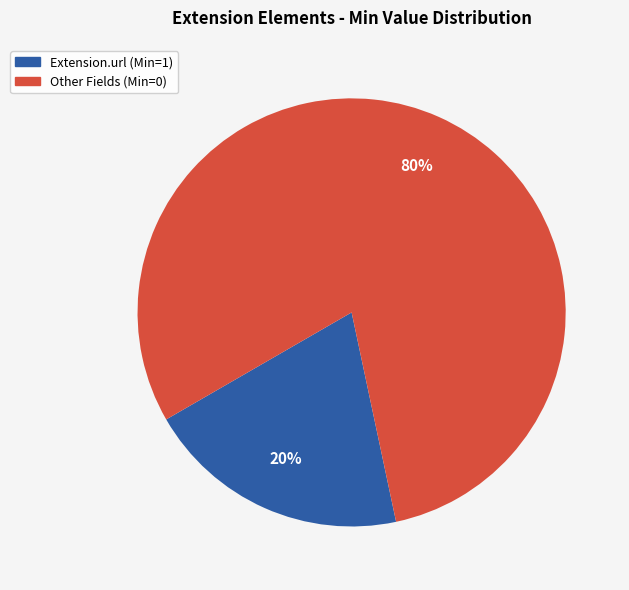

To the nearest percent, what is the average slice percentage?

50%